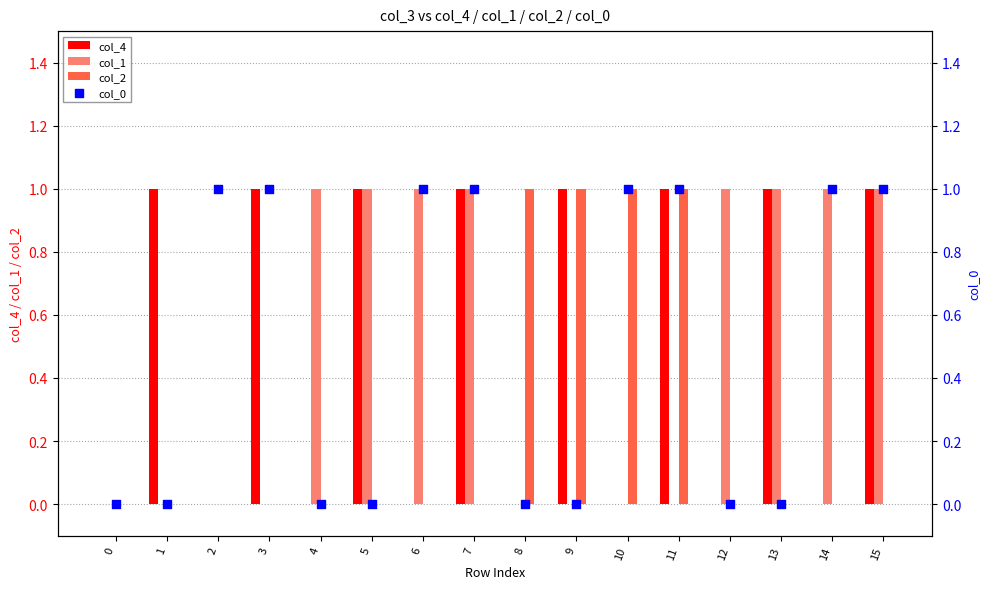

Is the value of col_1 at 15 greater than the value of col_2 at 11?

No